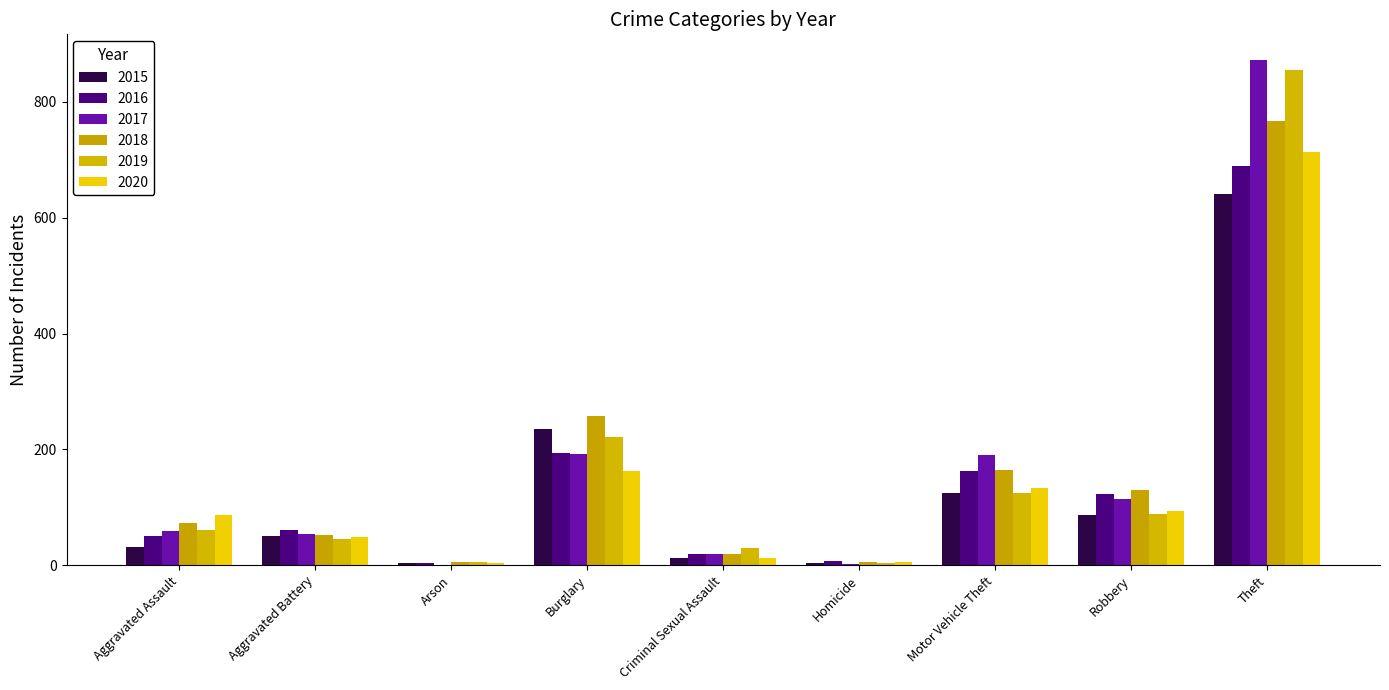

Rank the categories by 2016 value from highest to lowest.

Theft, Burglary, Motor Vehicle Theft, Robbery, Aggravated Battery, Aggravated Assault, Criminal Sexual Assault, Homicide, Arson